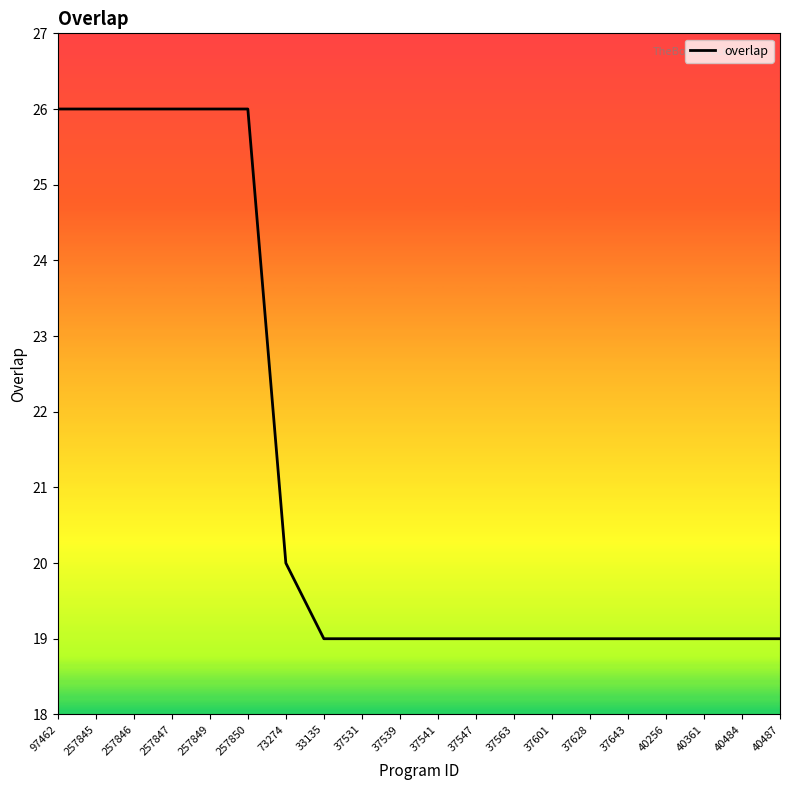

The chart shows a value of 6 at 37628. True or false?

False